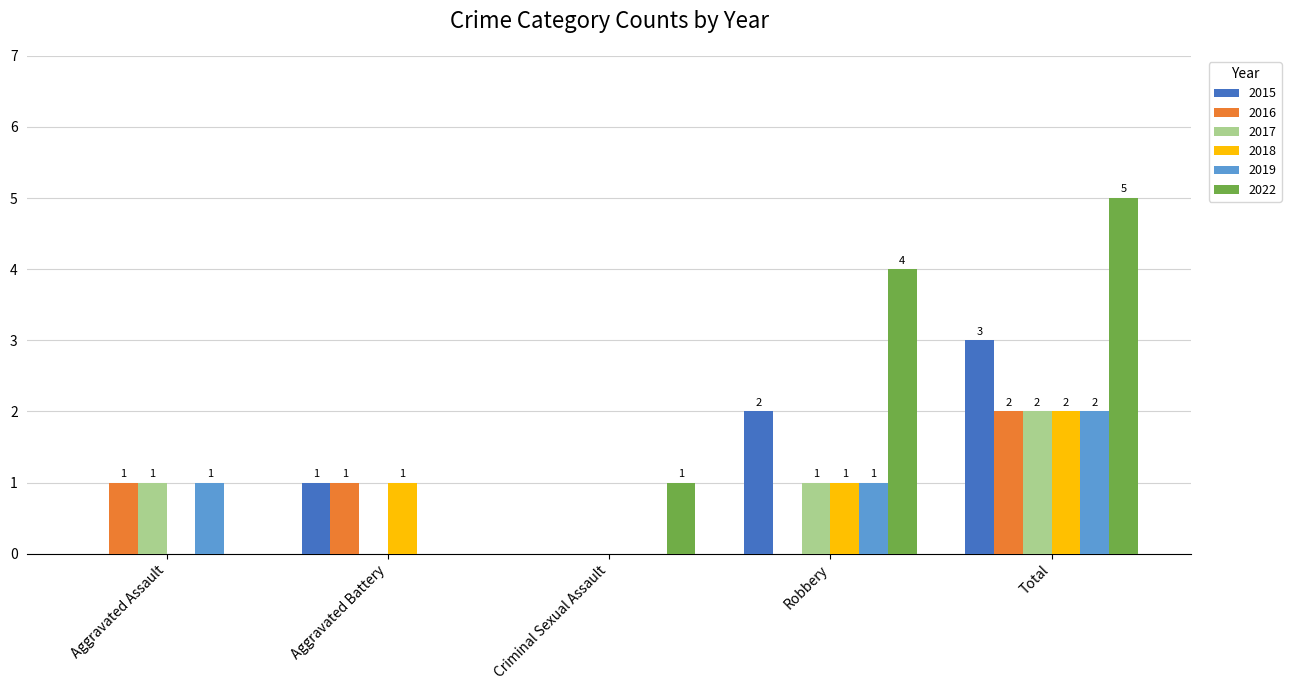

What is the total value across all series at Robbery?

9